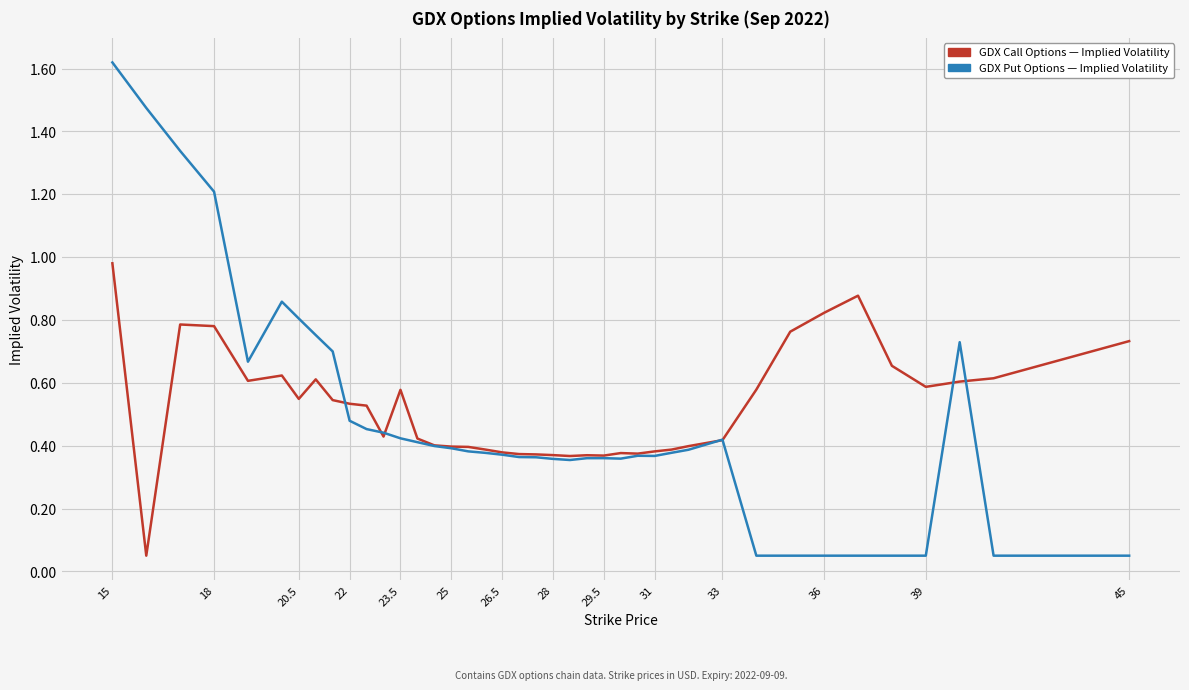

Does the chart have visible grid lines?

Yes